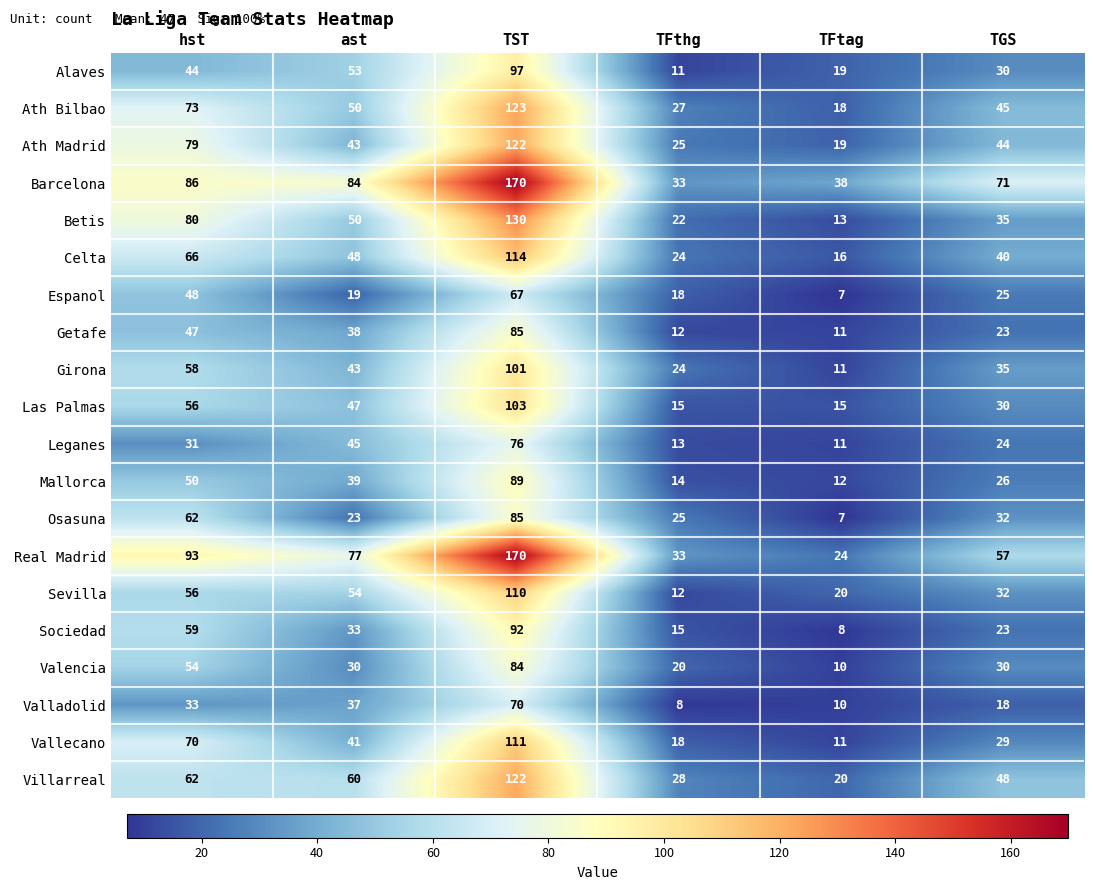

Which series has the largest total across all categories?

Barcelona